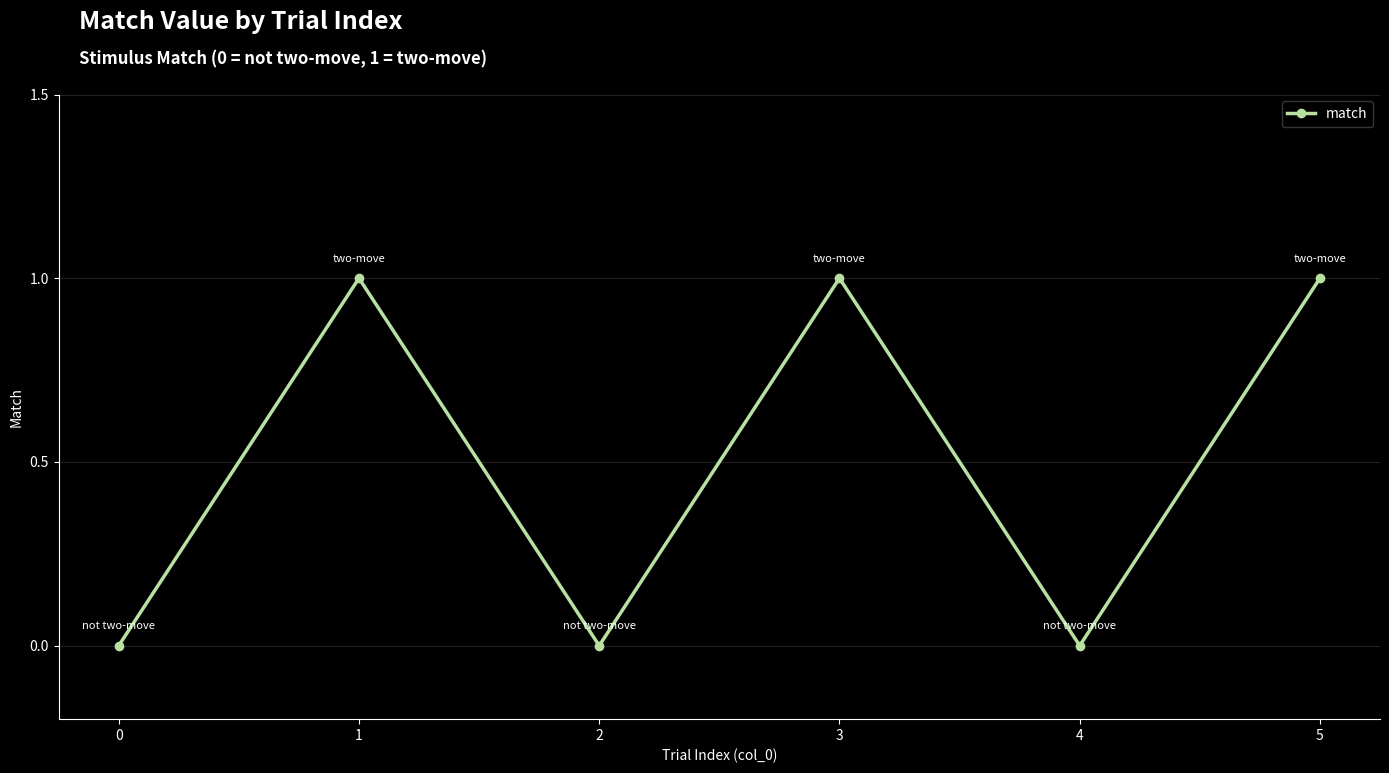

How many points are lower than both their immediate neighbors (excluding endpoints)?

2